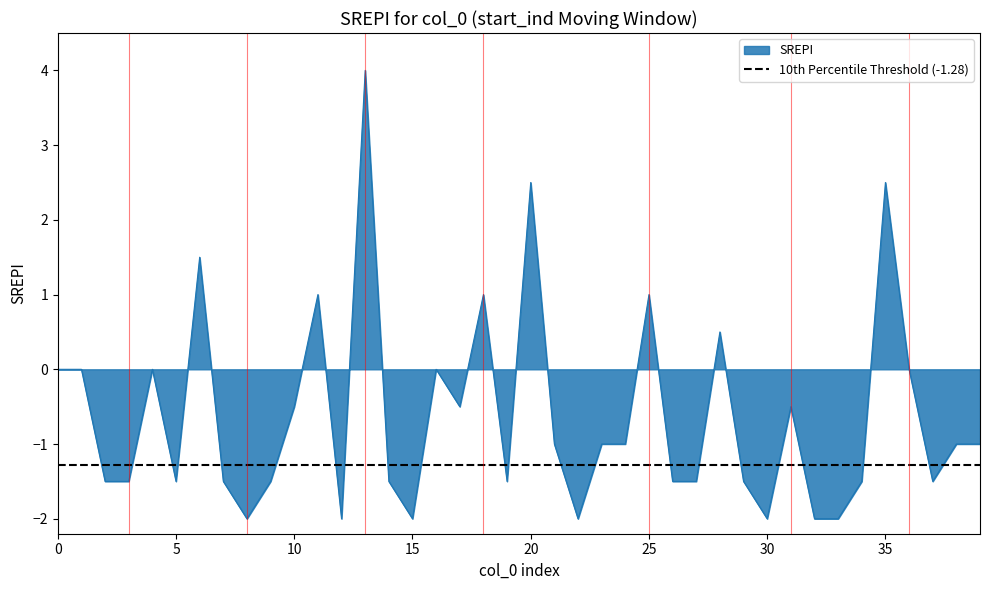

Count the number of categories in the chart.

40